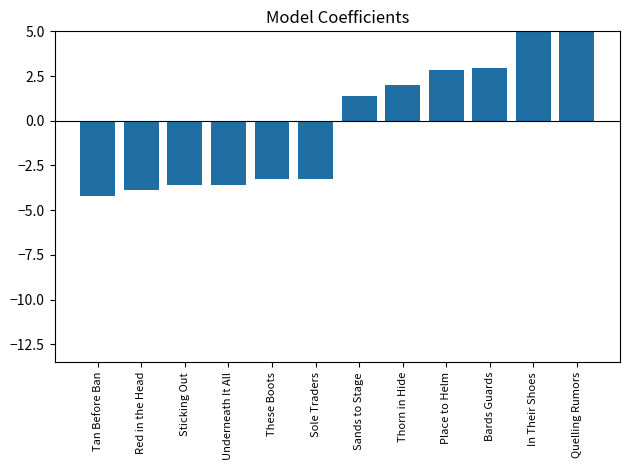

True or false: the data shows 1.4 at Sands to Stage.

True